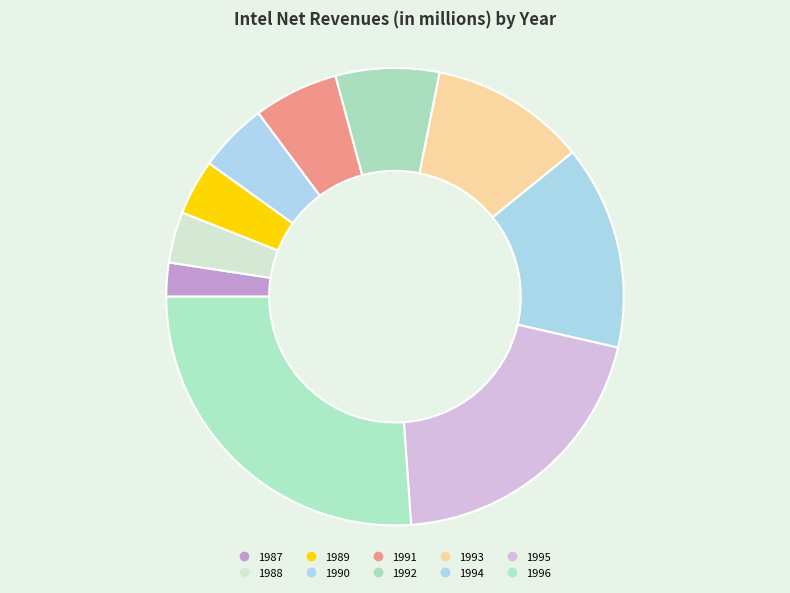

Which slice is the largest?

1996